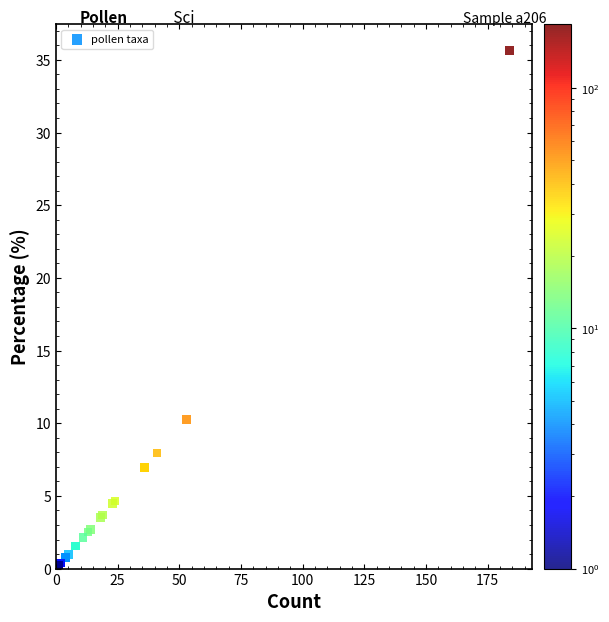

What Y value in the scatter plot is closest to 17?

10.3